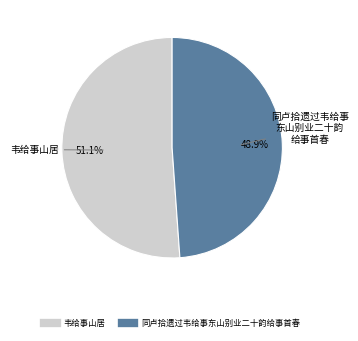

To the nearest percent, what portion does 同卢拾遗过韦给事东山别业二十韵给事首春 represent?

49%